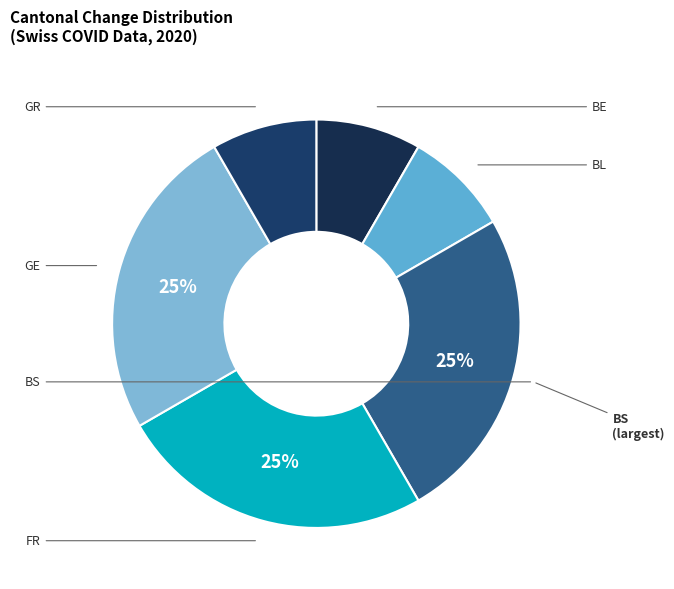

How many slices are in this pie chart?

6